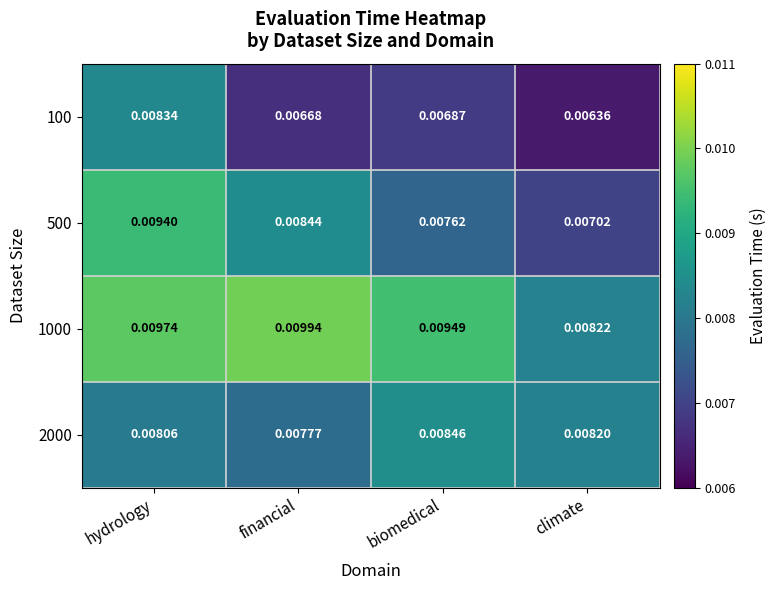

At which category is the sum across all series the highest?

hydrology